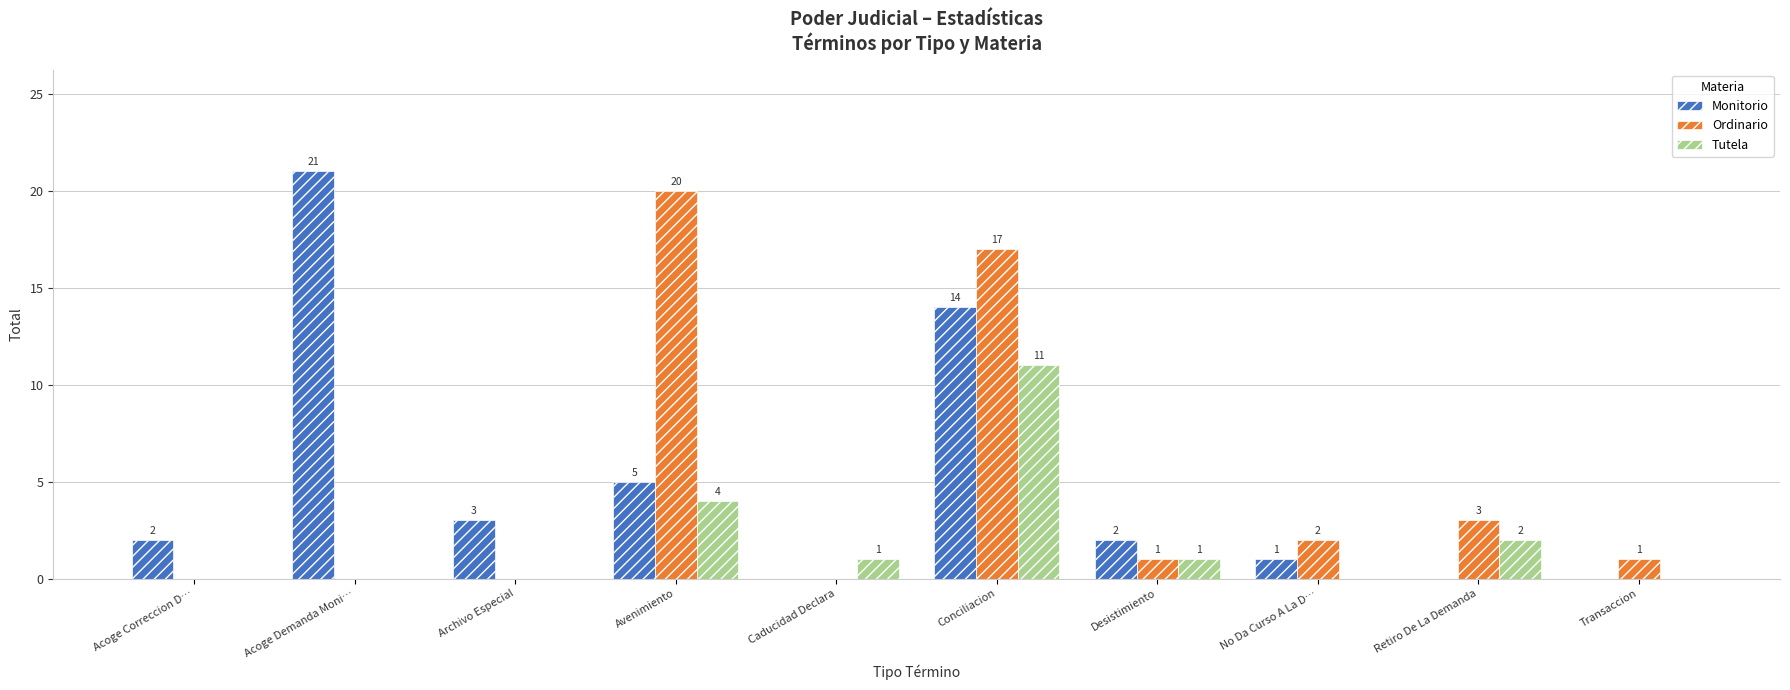

Reading right to left, what are all the values shown in this chart?

Monitorio: 0	0	1	2	14	0	5	3	21	2
Ordinario: 1	3	2	1	17	0	20	0	0	0
Tutela: 0	2	0	1	11	1	4	0	0	0